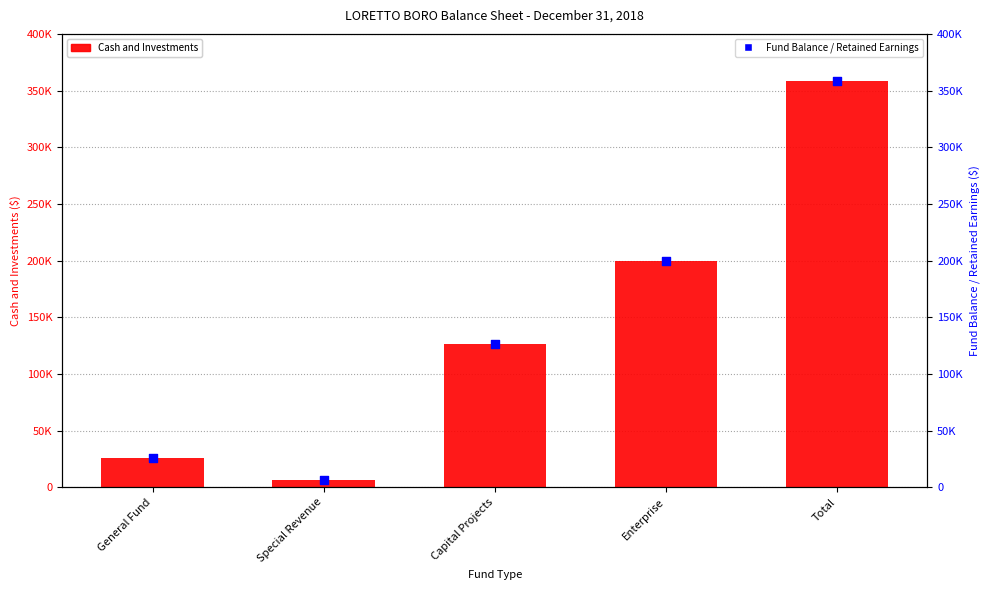

Which series contains the highest Y value?

Cash and Investments